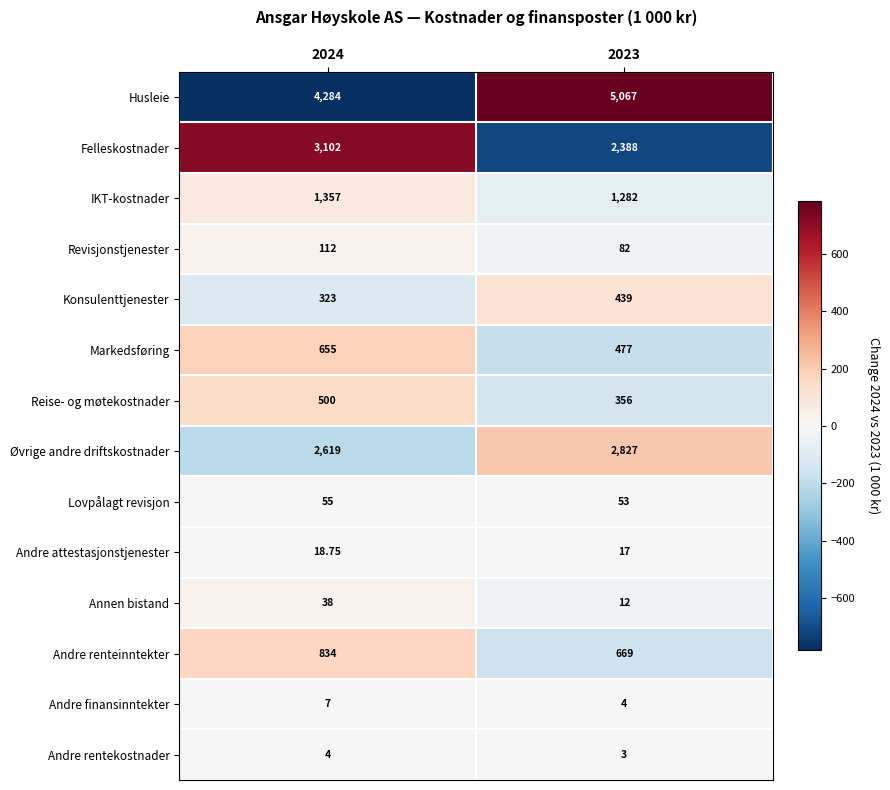

List the series in order of their peak value, highest first.

Husleie, Felleskostnader, Øvrige andre driftskostnader, IKT-kostnader, Andre renteinntekter, Markedsføring, Reise- og møtekostnader, Konsulenttjenester, Revisjonstjenester, Lovpålagt revisjon, Annen bistand, Andre attestasjonstjenester, Andre finansinntekter, Andre rentekostnader